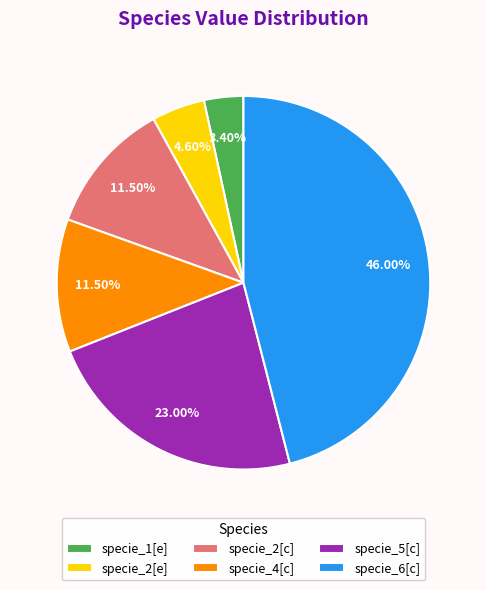

Which slice is the smallest?

specie_1[e]